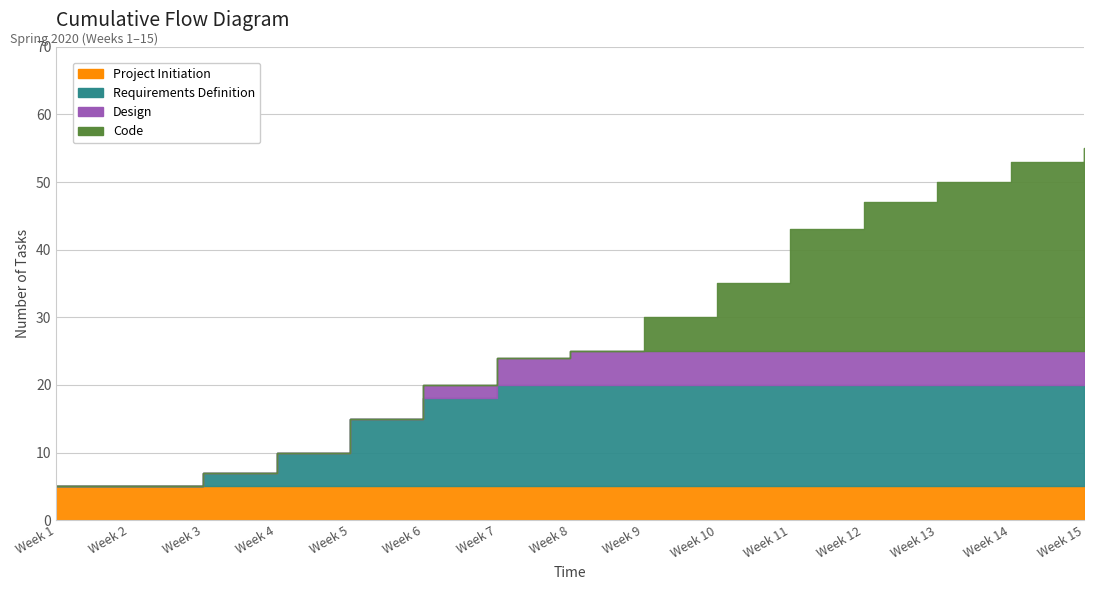

Read the Code value at Week 12, to the nearest 10.

20